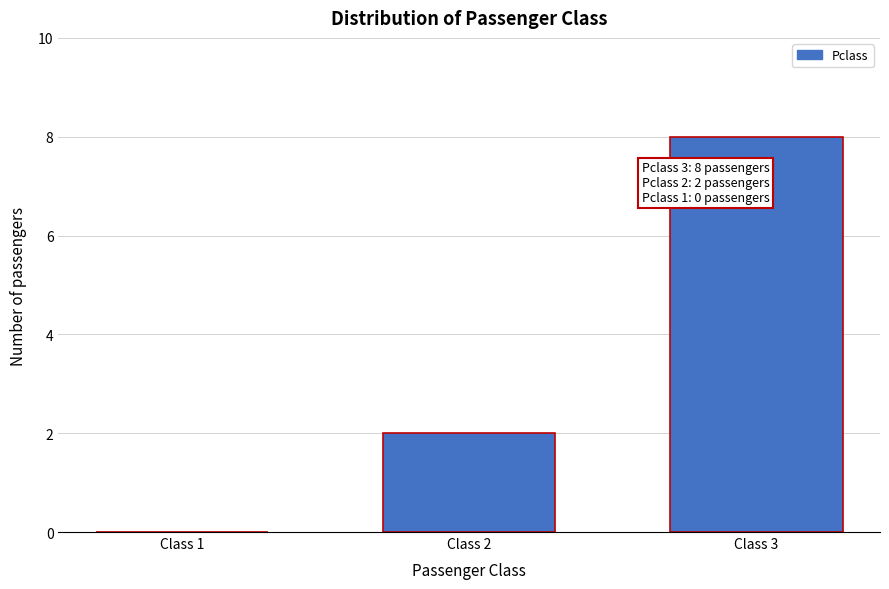

Reading right to left, extract all data points from this chart.

Class 3=8	Class 2=2	Class 1=0